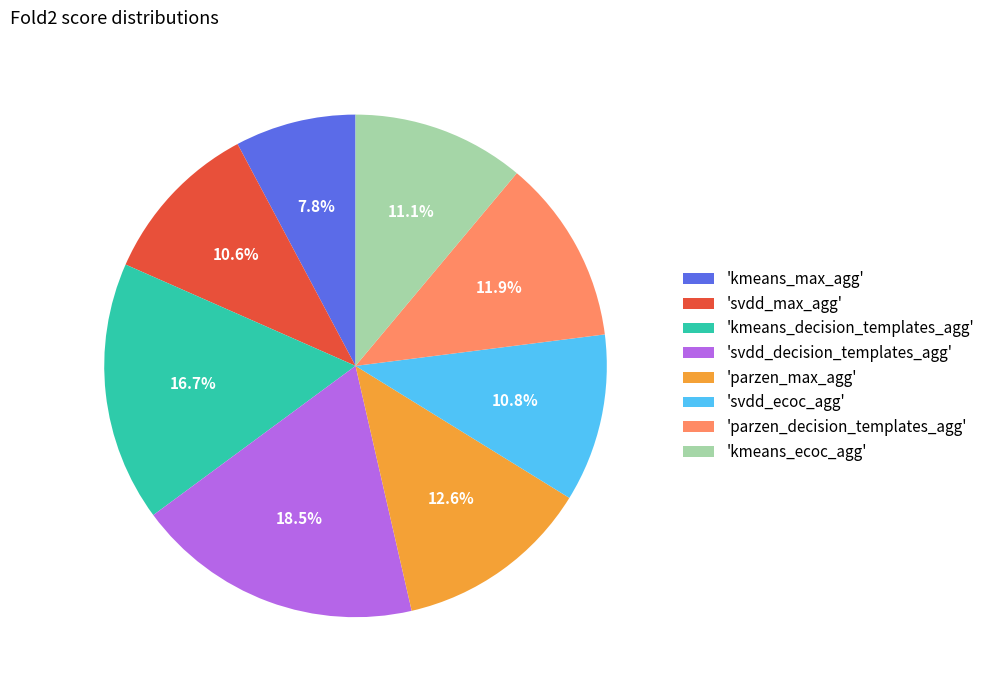

Do 'kmeans_ecoc_agg' and 'kmeans_decision_templates_agg' together represent more than half of the pie?

No